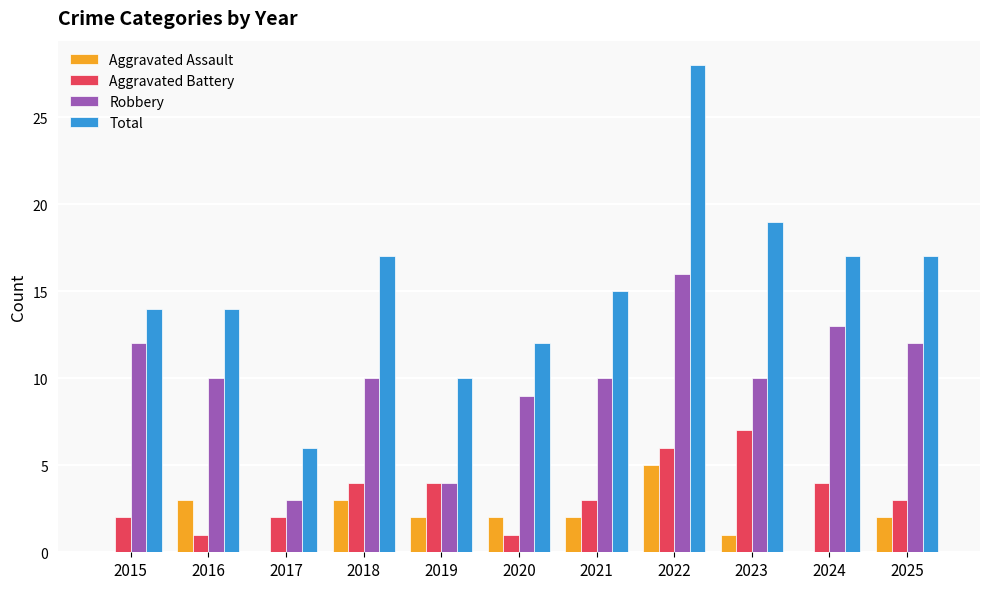

The Total series shows 17 at 2018. True or false?

True